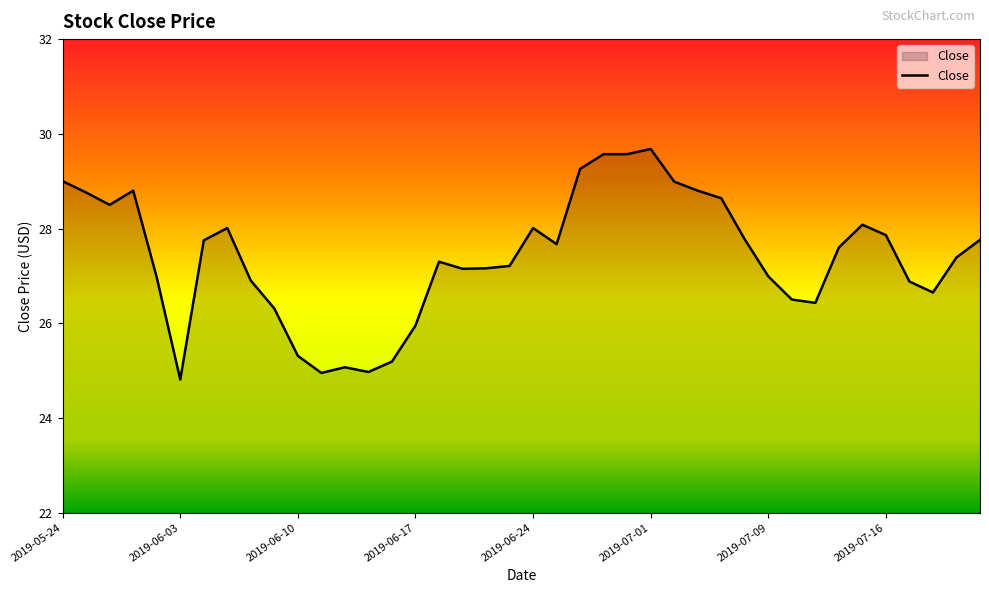

Count the number of categories in the chart.

40